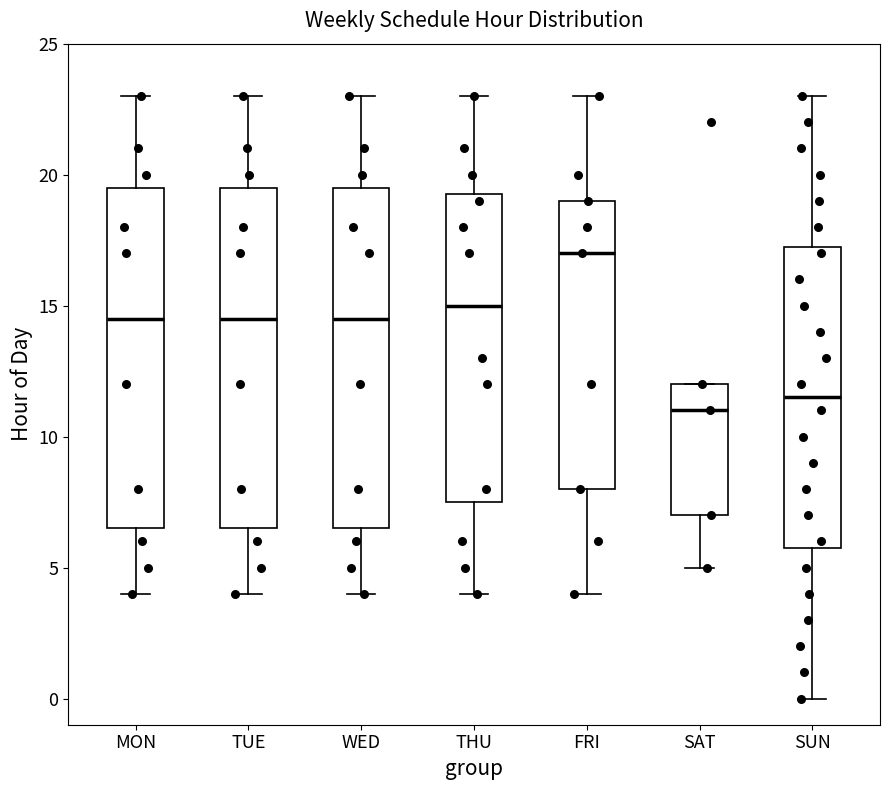

Reading left to right, read every box against the y-axis: the position of its median line, the range the box covers, and the ends of its whiskers. The values are not printed on the chart, so give them approximately, as read against the axis.

MON: median 14.5, box 6.5 to 19.5, whiskers 4.0 to 23.0
TUE: median 14.5, box 6.5 to 19.5, whiskers 4.0 to 23.0
WED: median 14.5, box 6.5 to 19.5, whiskers 4.0 to 23.0
THU: median 15.0, box 7.5 to 19.5, whiskers 4.0 to 23.0
FRI: median 17.0, box 8.0 to 19.0, whiskers 4.0 to 23.0
SAT: median 11.0, box 7.0 to 12.0, whiskers 5.0 to 12.0
SUN: median 11.5, box 6.0 to 17.5, whiskers 0.0 to 23.0